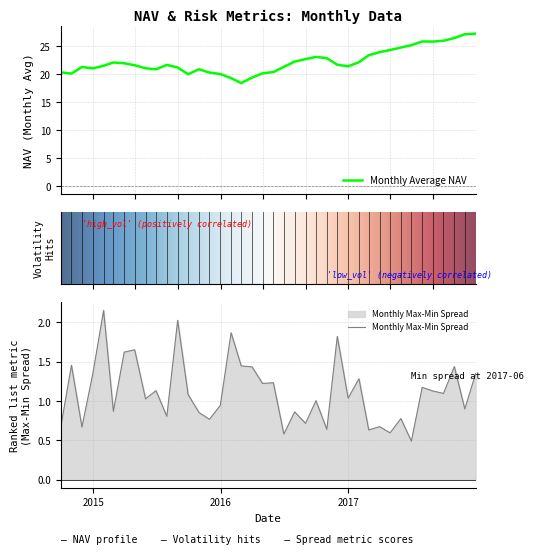

What is the label of the 34th point from the right?

2015-03-31